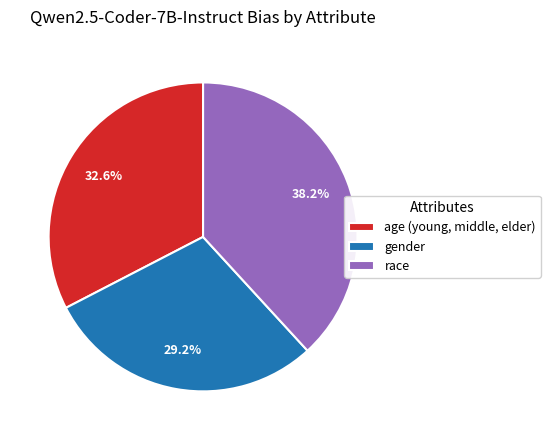

Which slice is the smallest?

gender